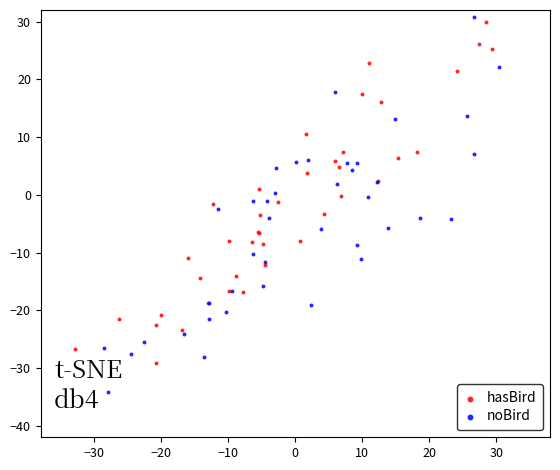

Which series reaches the maximum Y coordinate?

noBird